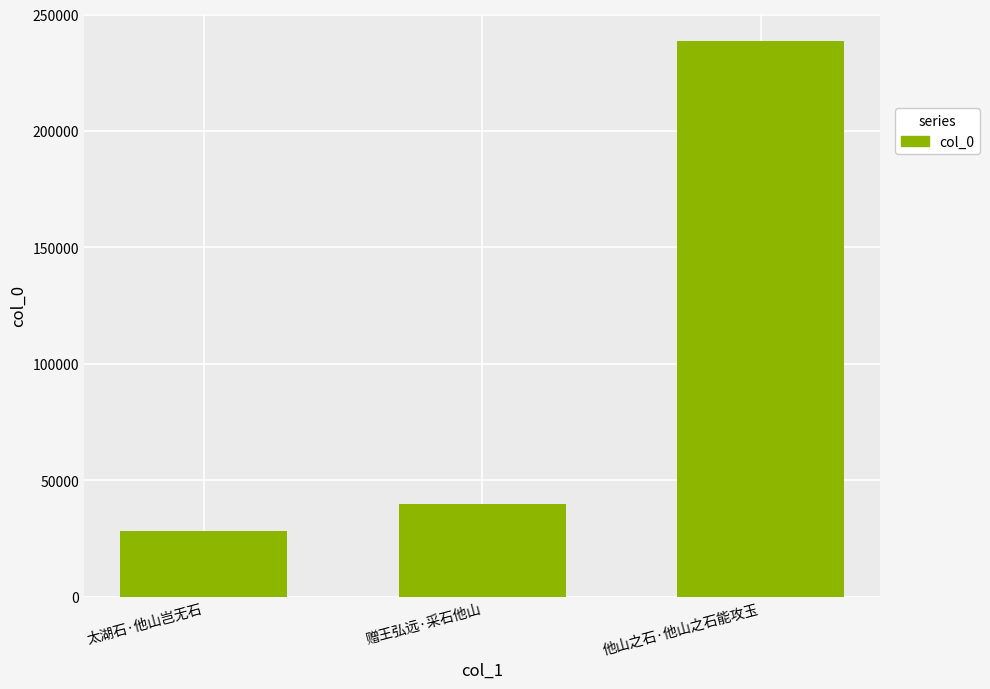

What is the label of the 2nd bar from the left?

赠王弘远·采石他山